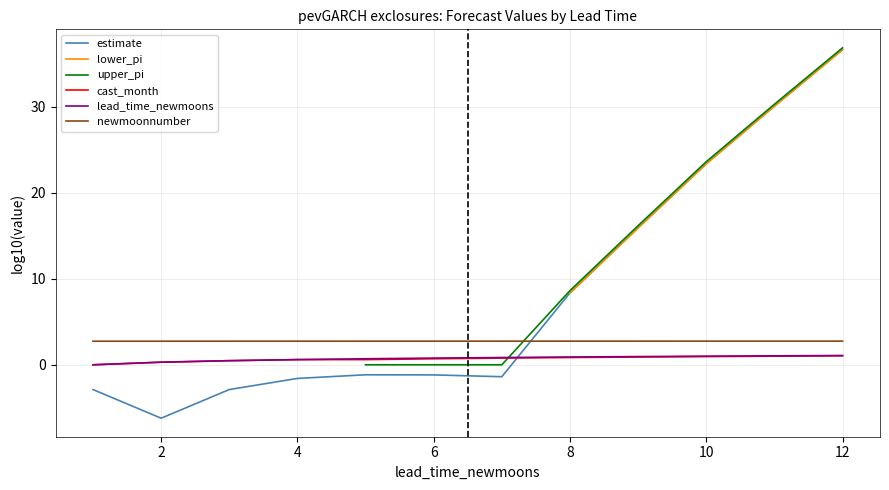

Is this an area chart (filled region under the line)?

No